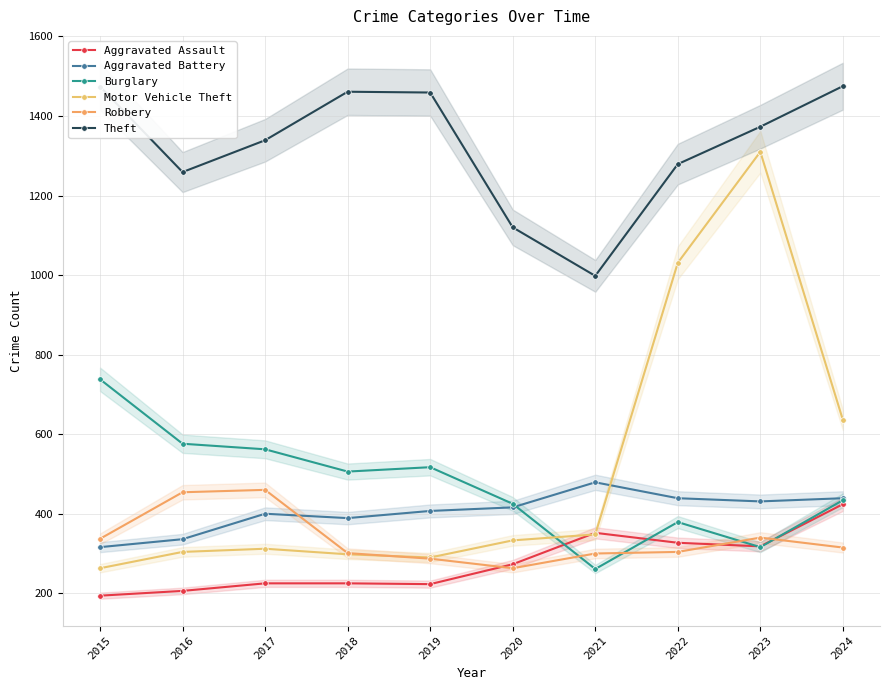

What is the total value across all series at 2021?

2738